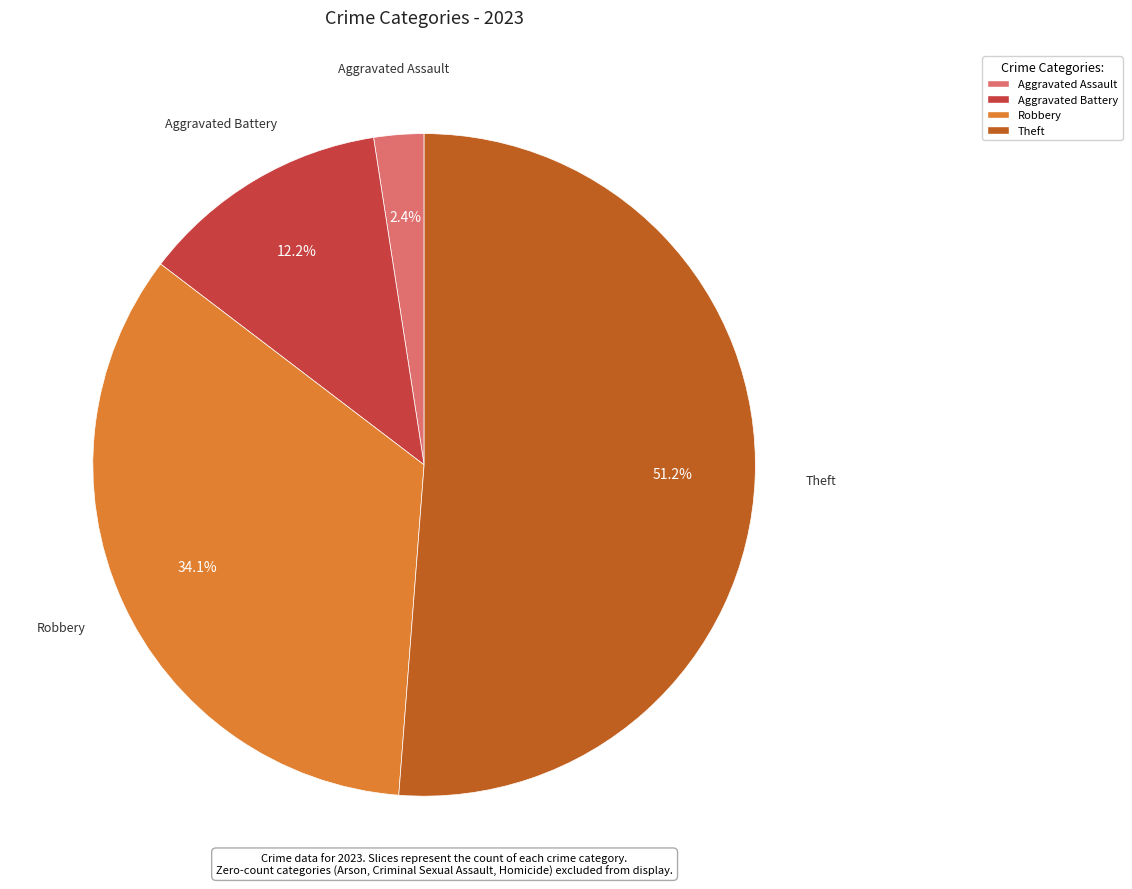

Does any single category account for the majority?

Yes